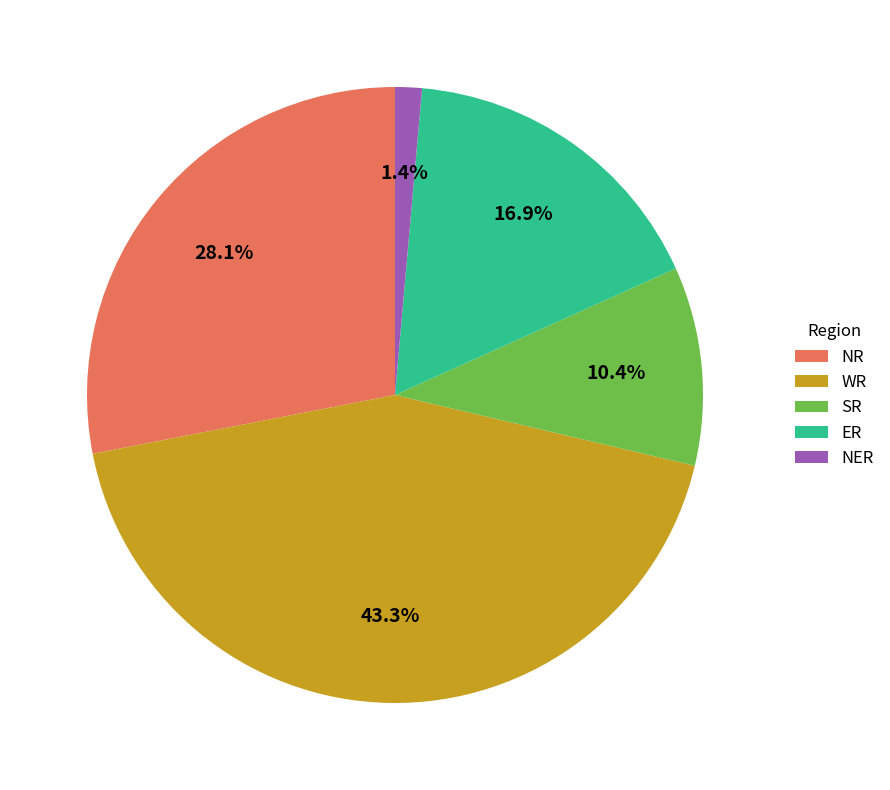

To the nearest percent, what is the difference between the largest and smallest slice percentages?

42%